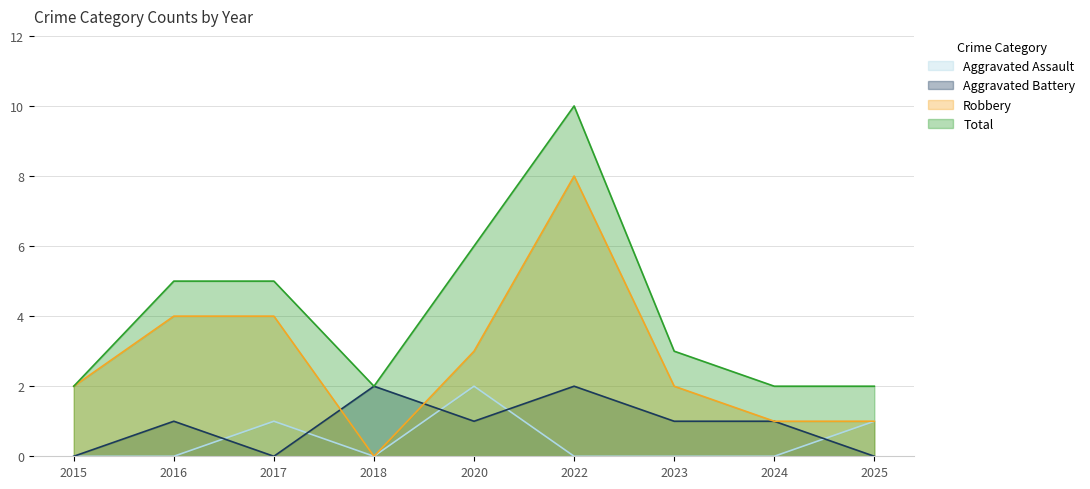

Where is the first local maximum for Aggravated Battery?

2016